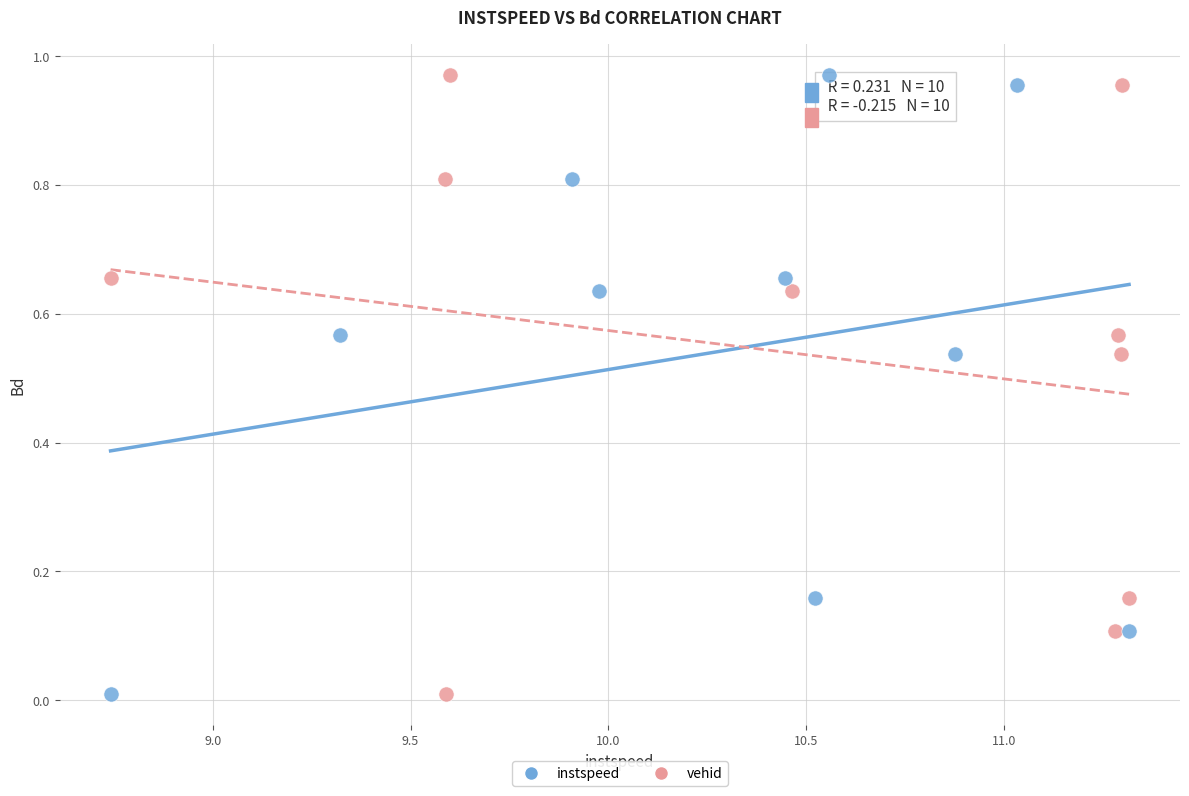

What are all the series names shown in the legend?

instspeed, vehid